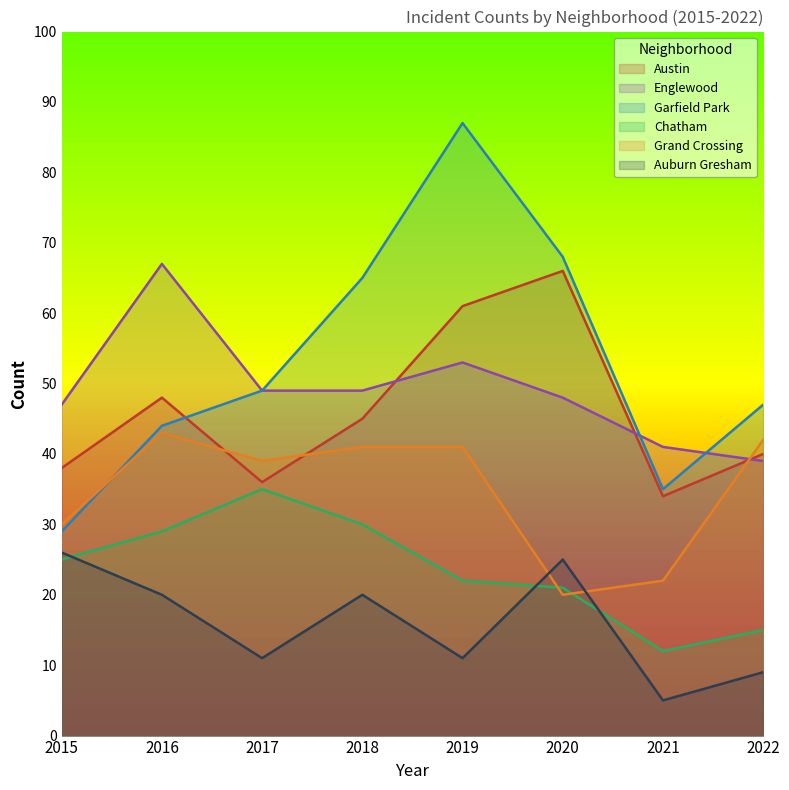

Reading left to right, extract all data points from this chart.

Austin: 2015=38	2016=48	2017=36	2018=45	2019=61	2020=66	2021=34	2022=40
Englewood: 2015=47	2016=67	2017=49	2018=49	2019=53	2020=48	2021=41	2022=39
Garfield Park: 2015=29	2016=44	2017=49	2018=65	2019=87	2020=68	2021=35	2022=47
Chatham: 2015=25	2016=29	2017=35	2018=30	2019=22	2020=21	2021=12	2022=15
Grand Crossing: 2015=30	2016=43	2017=39	2018=41	2019=41	2020=20	2021=22	2022=42
Auburn Gresham: 2015=26	2016=20	2017=11	2018=20	2019=11	2020=25	2021=5	2022=9